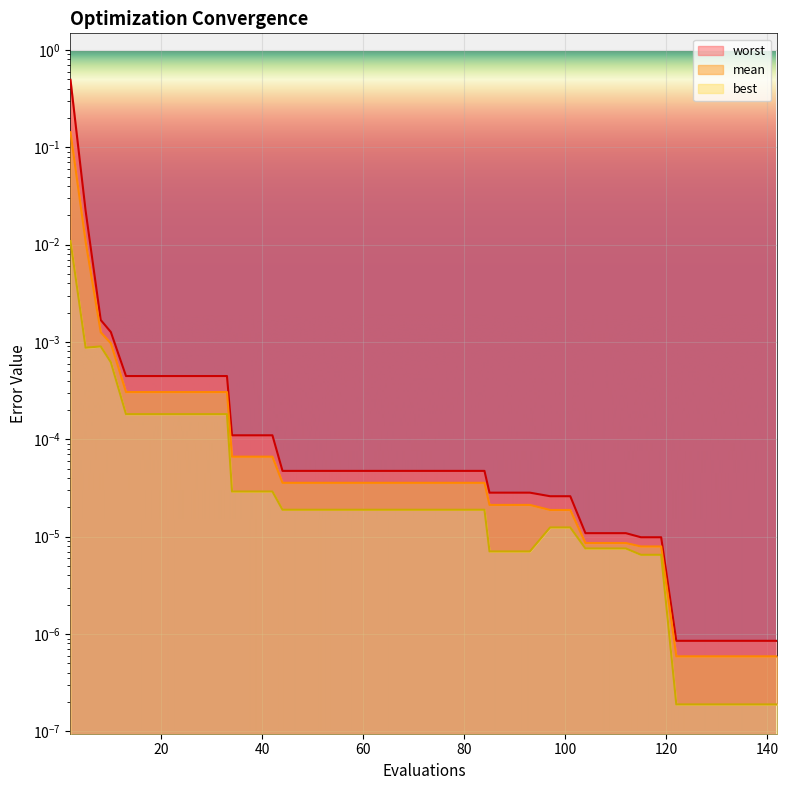

Reading left to right, what are all the values shown in this chart?

mean: 0.1	0.0	0.0	0.0	0.0	0.0	0.0	0.0	0.0	0.0	0.0	0.0	0.0	0.0	0.0	0.0	0.0	0.0	0.0	0.0	0.0	0.0	0.0	0.0	0.0	0.0	0.0	0.0	0.0	0.0	0.0	0.0	0.0	0.0	0.0	0.0	0.0	0.0	0.0	0.0
best: 0.0	0.0	0.0	0.0	0.0	0.0	0.0	0.0	0.0	0.0	0.0	0.0	0.0	0.0	0.0	0.0	0.0	0.0	0.0	0.0	0.0	0.0	0.0	0.0	0.0	0.0	0.0	0.0	0.0	0.0	0.0	0.0	0.0	0.0	0.0	0.0	0.0	0.0	0.0	0.0
worst: 0.5	0.0	0.0	0.0	0.0	0.0	0.0	0.0	0.0	0.0	0.0	0.0	0.0	0.0	0.0	0.0	0.0	0.0	0.0	0.0	0.0	0.0	0.0	0.0	0.0	0.0	0.0	0.0	0.0	0.0	0.0	0.0	0.0	0.0	0.0	0.0	0.0	0.0	0.0	0.0